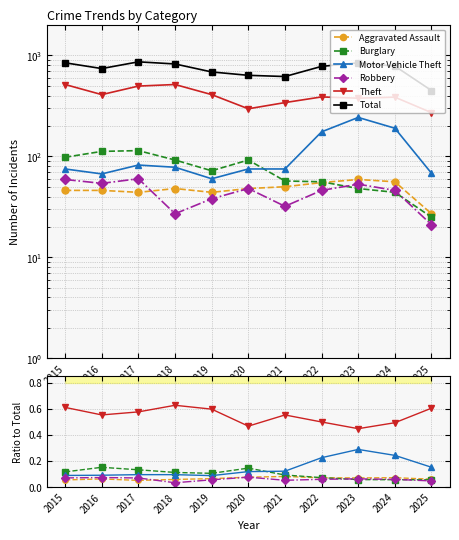

The value of Burglary at 2022 is 0.1. True or false?

False